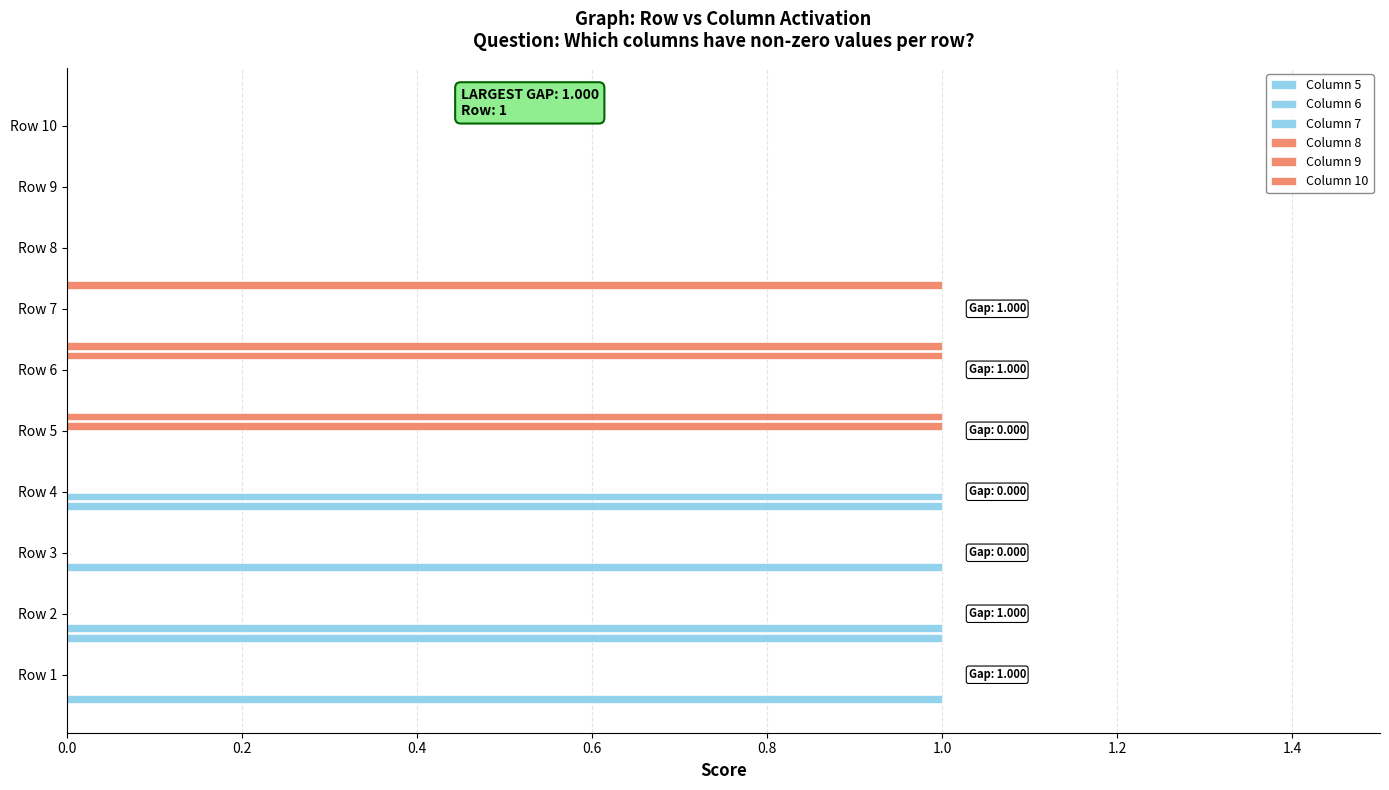

How many distinct data groups are displayed?

6